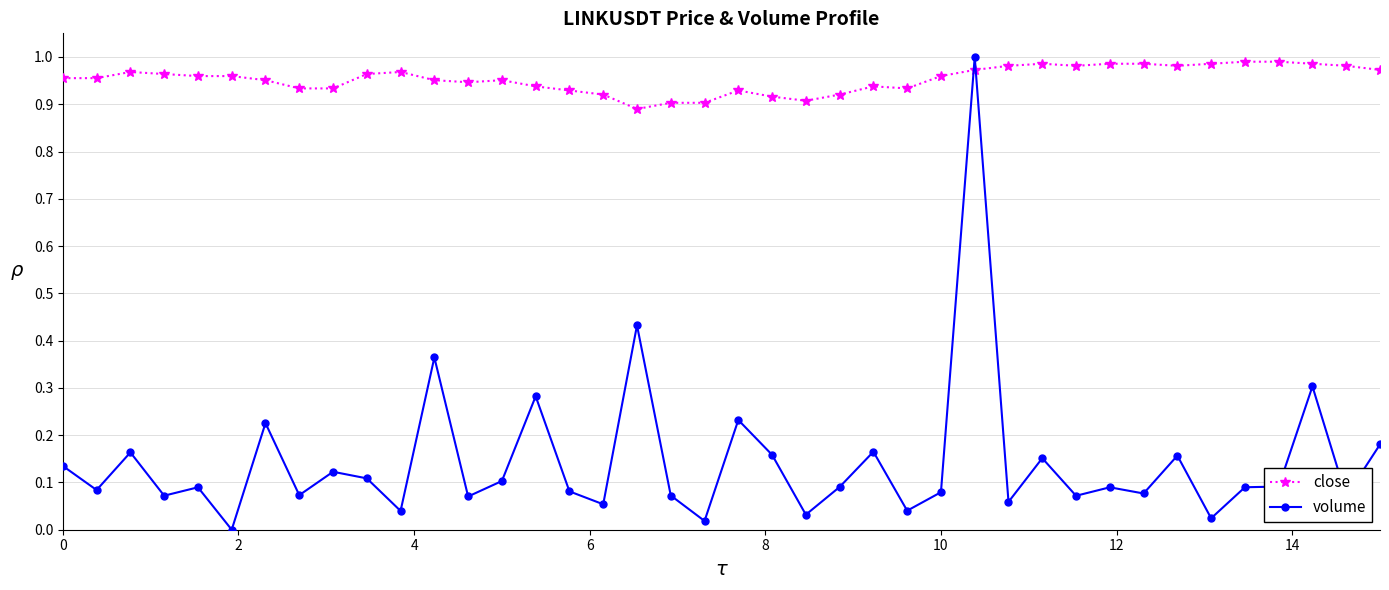

How many series are shown in this chart?

2